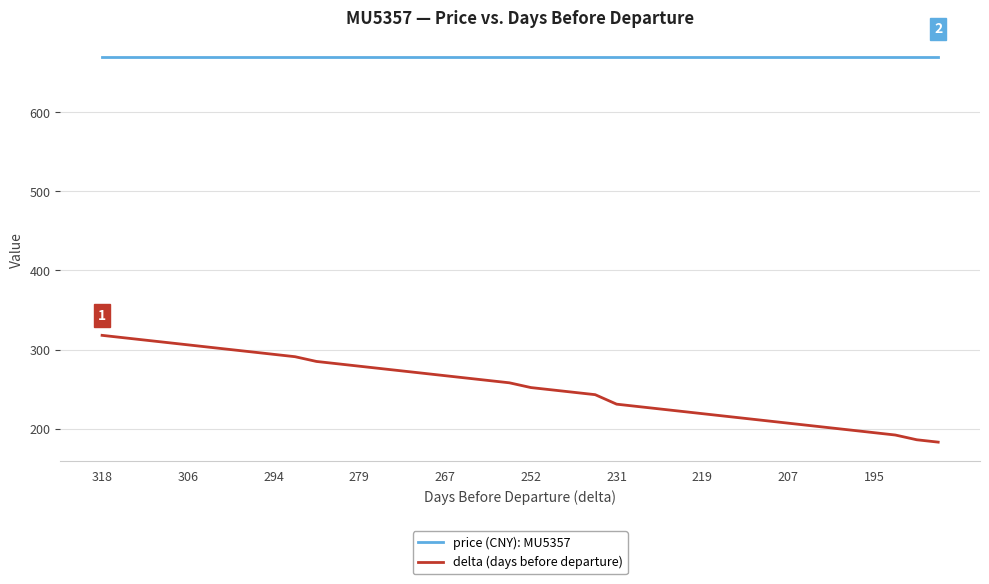

Rank the series by their average value, from highest to lowest.

price (CNY): MU5357, delta (days before departure)